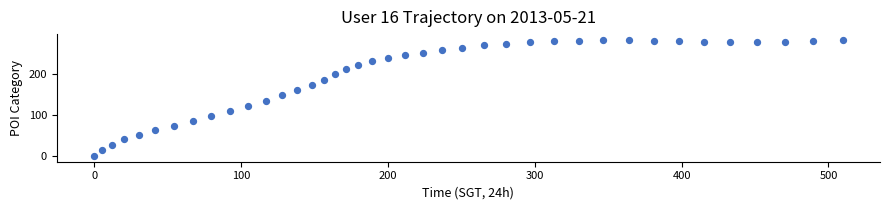

What is the range of Y values (max minus min)?

281.9